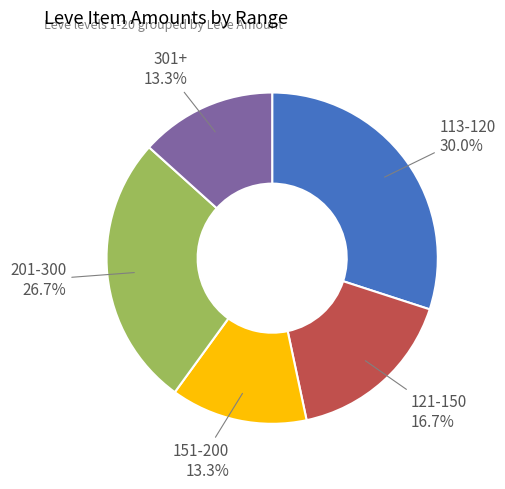

What is the ratio of the value at 113-120 to the value at 201-300?

1.1